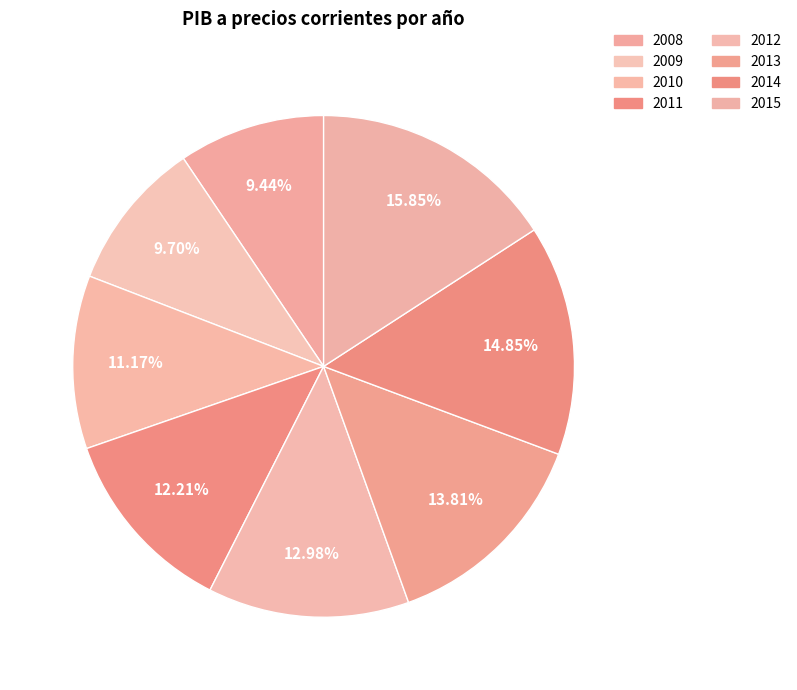

Count the number of slices in the pie.

8